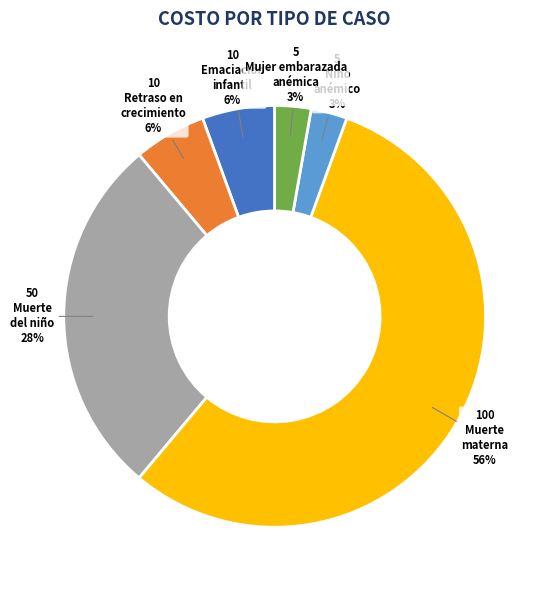

How many slices are in this pie chart?

6